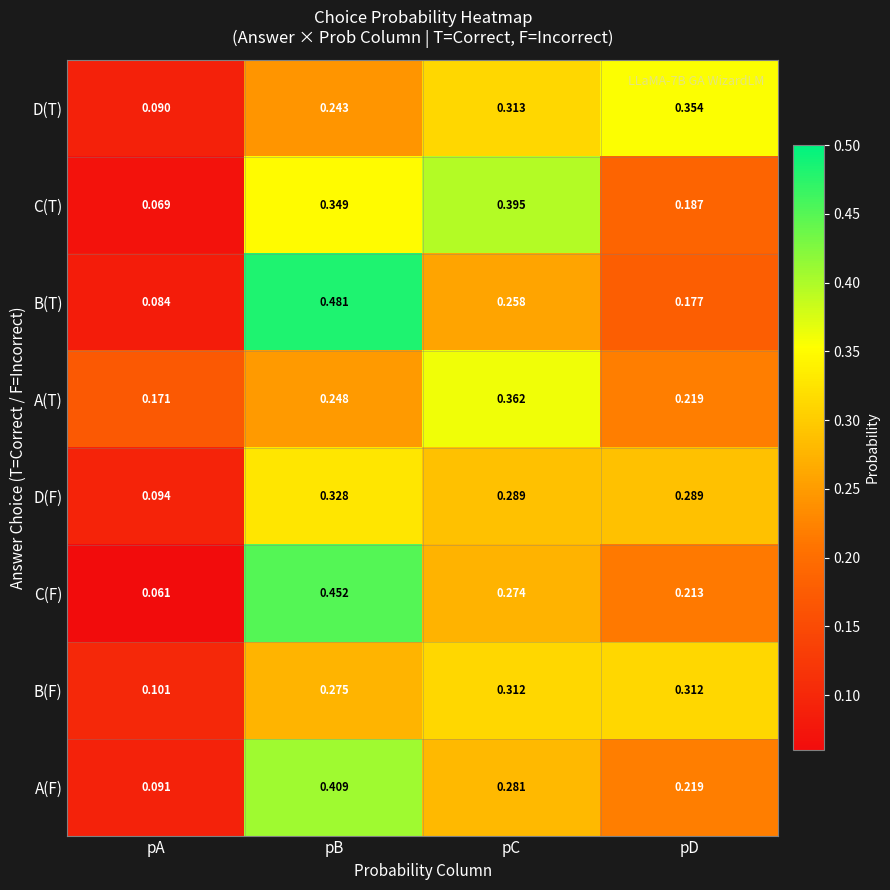

At pA, list the series in order from largest to smallest.

A(T), B(F), D(F), A(F), D(T), B(T), C(T), C(F)